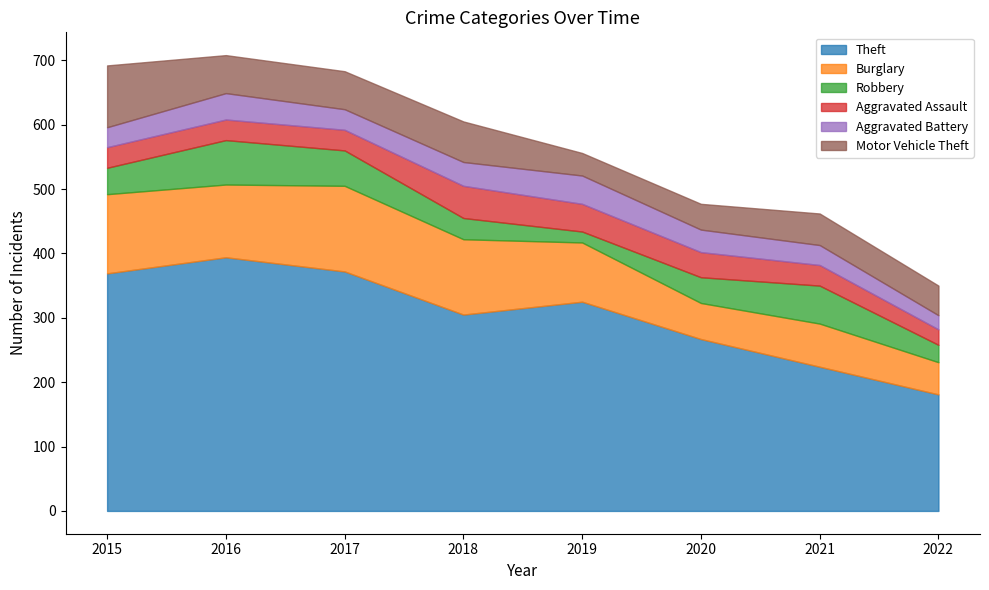

What is the maximum value shown in the chart?

394